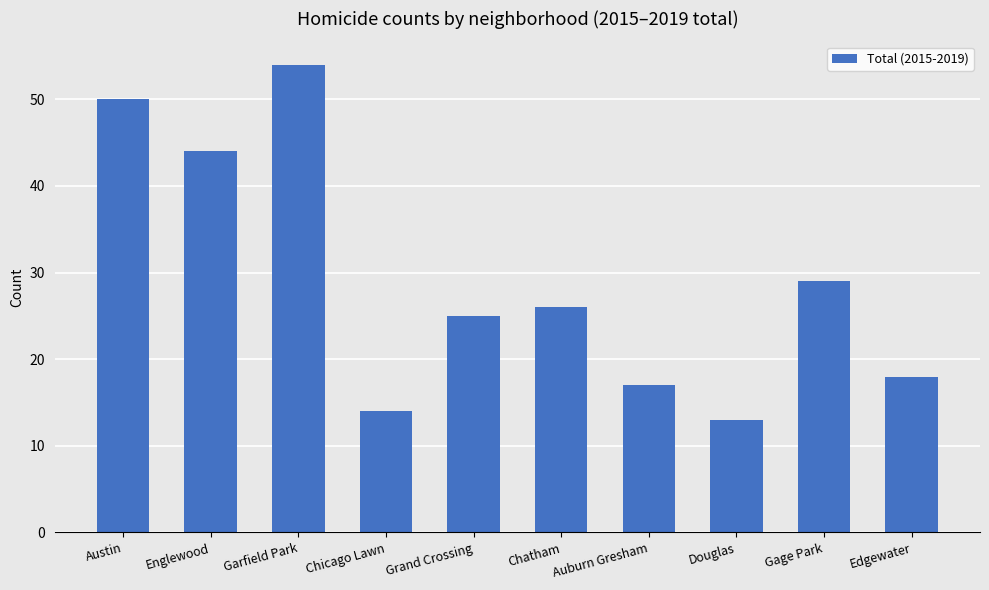

Is it true that the value at Gage Park is 8?

False